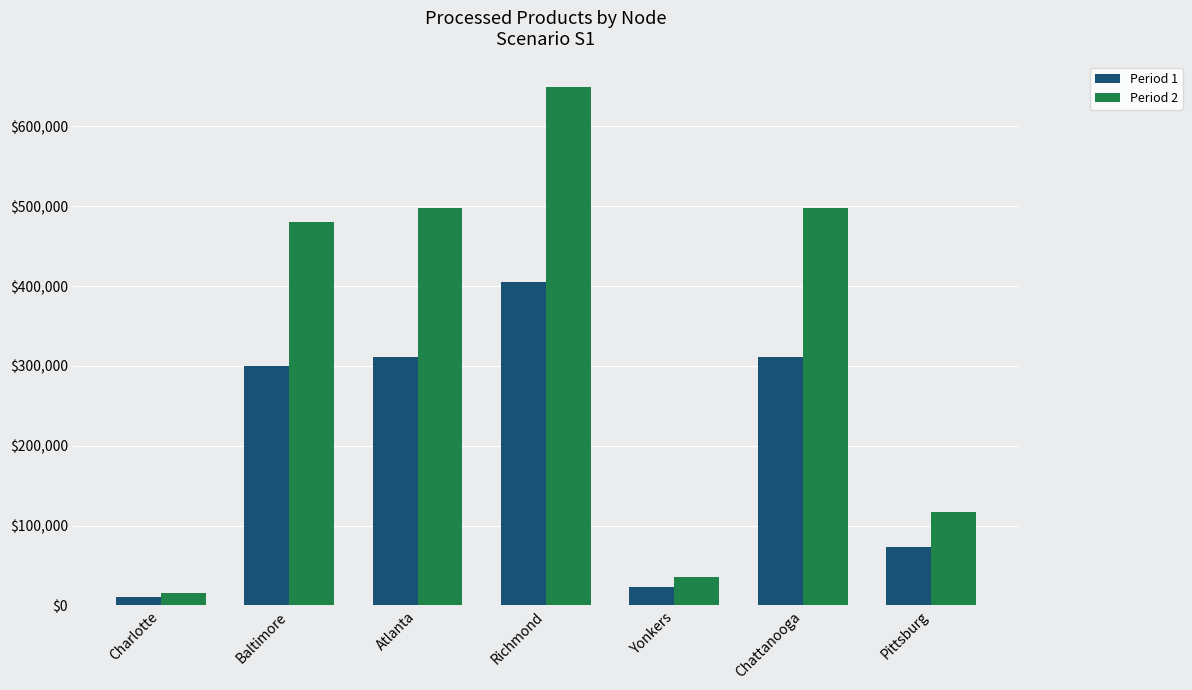

What is the difference between the highest and lowest values at Charlotte?

5980.7